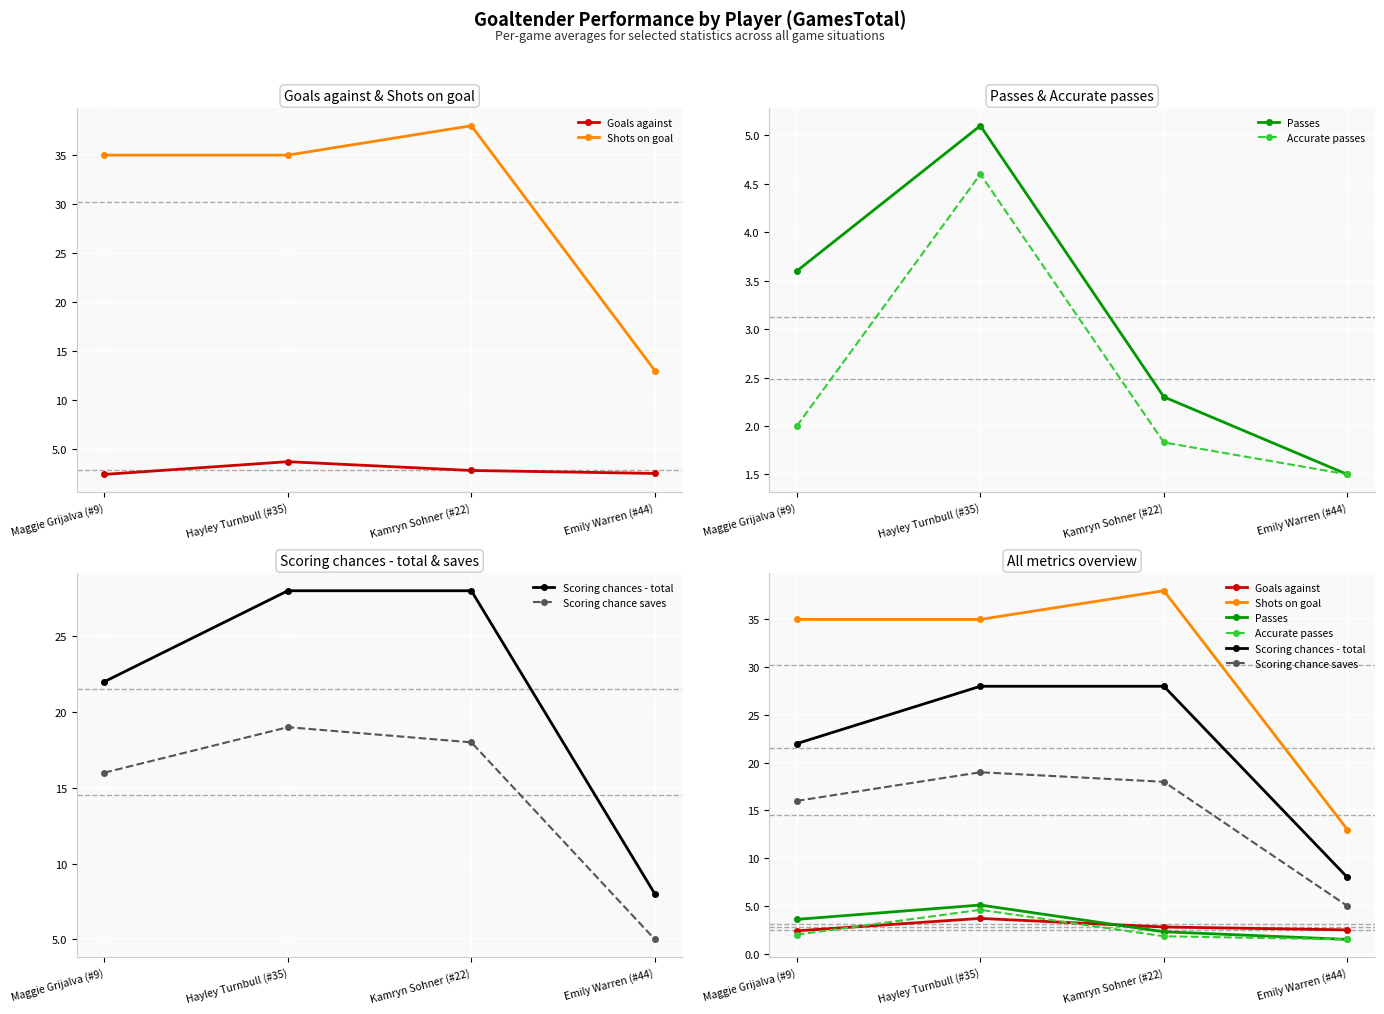

True or false: Accurate passes and Scoring chance saves intersect in this chart.

False